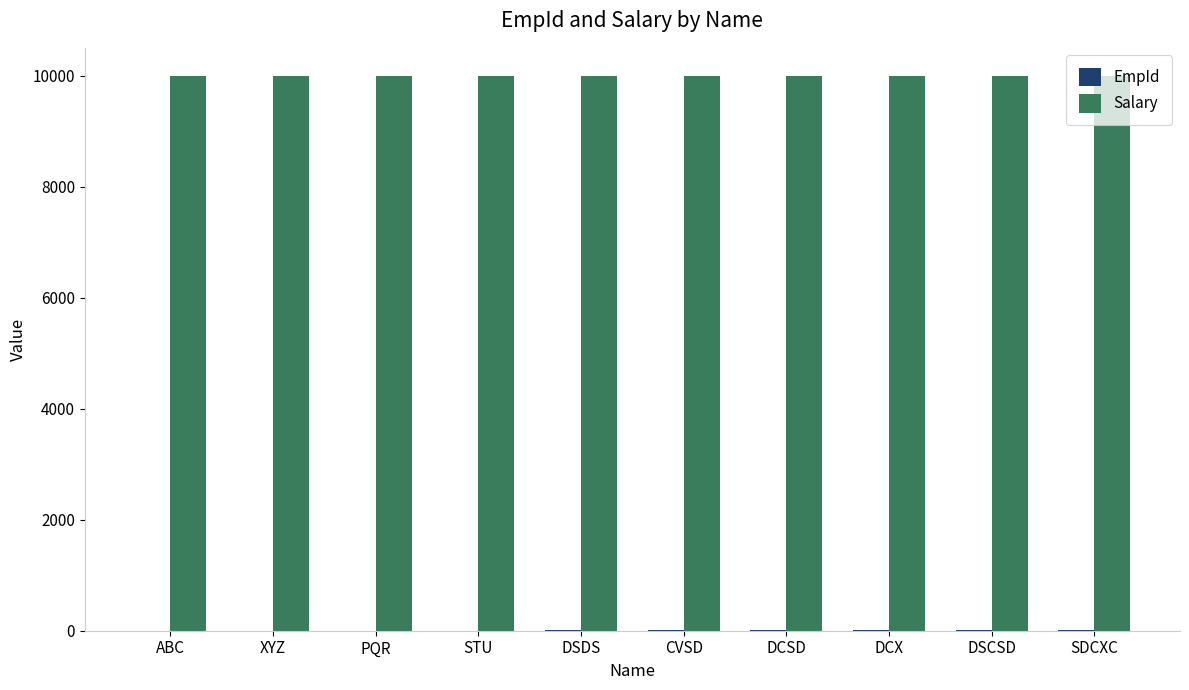

True or false: Salary has a value of 10000 at DSDS.

True